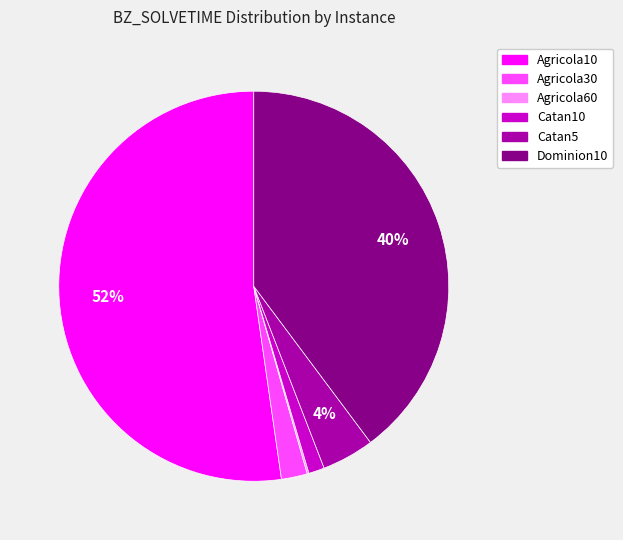

What percentage is the Dominion10 slice, to the nearest percent?

40%